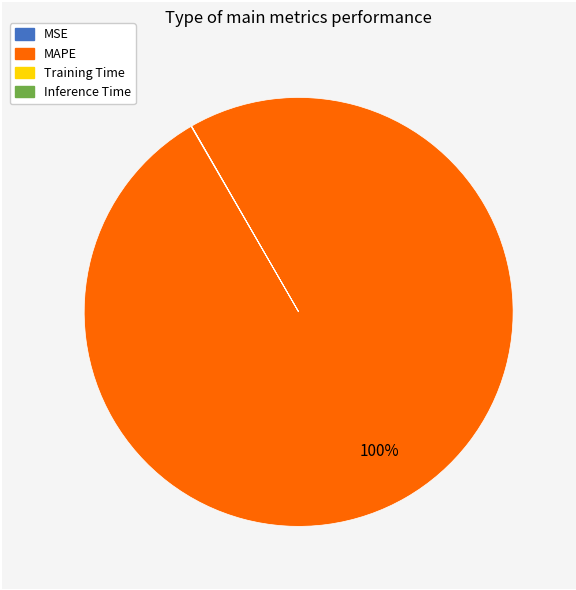

Is it true that MAPE is 100% of the pie?

True